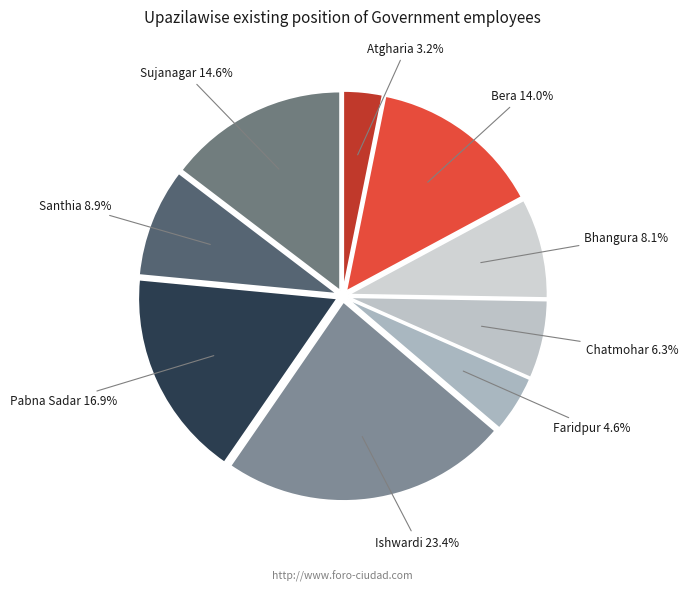

Which slice is the largest?

Ishwardi